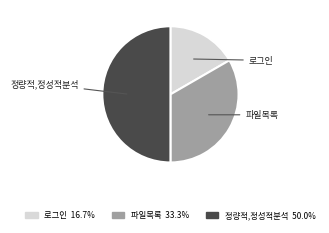

Approximately how many times larger is the value at 정량적,정성적분석 compared to 로그인?

3.0